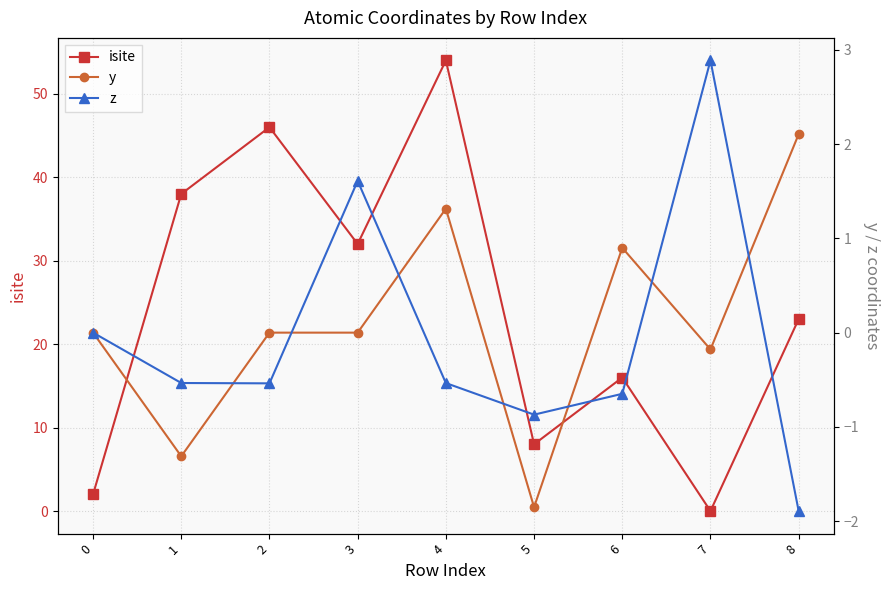

At which label does y first exceed 0?

2